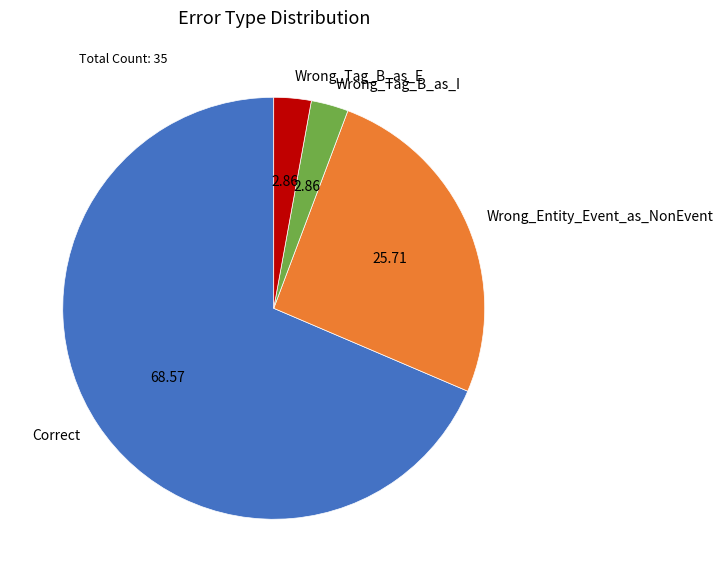

Is there a majority slice in this chart?

Yes